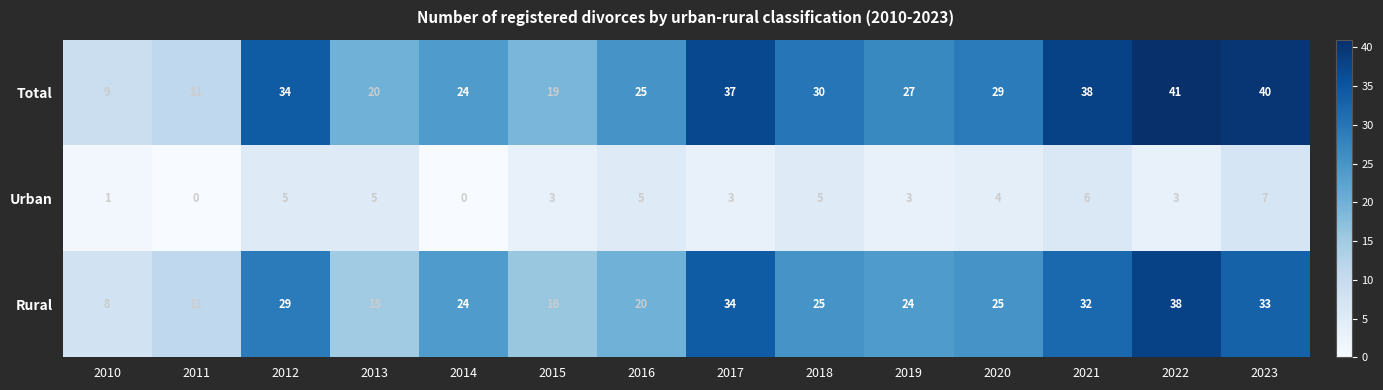

What is the difference between the Rural values at 2019 and 2023?

9